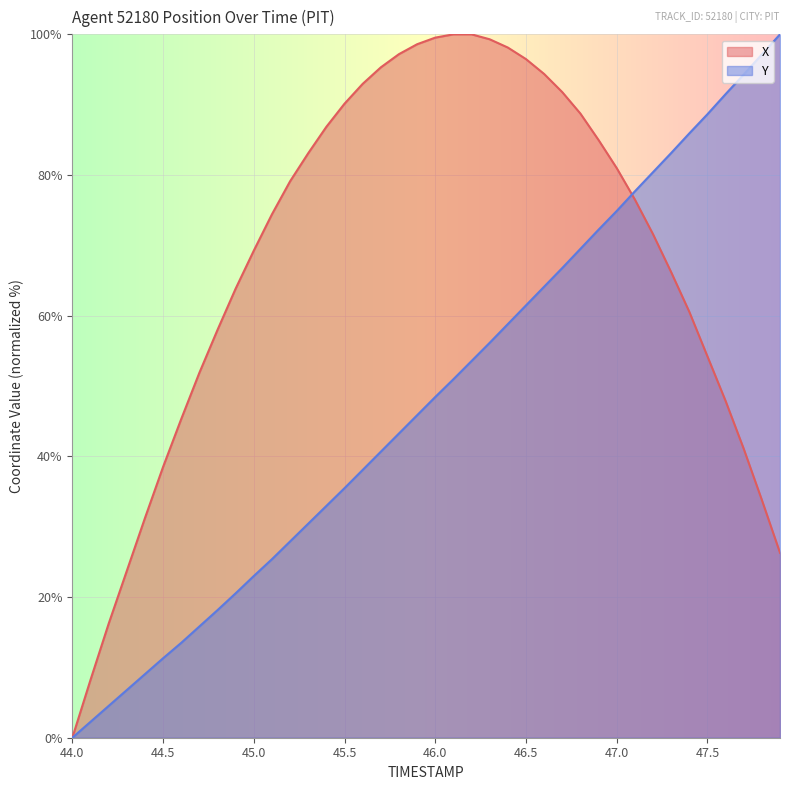

Reading left to right, transcribe all the data shown in this chart.

X: 0.0	8.2	16.2	23.7	31.2	38.5	45.3	51.9	58.0	63.8	69.2	74.4	79.1	83.1	86.9	90.1	93.0	95.3	97.2	98.6	99.5	100.0	100.0	99.3	98.1	96.5	94.4	91.8	88.7	85.0	81.0	76.5	71.6	66.2	60.6	54.2	47.9	41.1	33.8	26.3
Y: 0.0	2.3	4.5	6.8	9.0	11.3	13.5	15.8	18.1	20.5	23.0	25.4	27.9	30.4	33.0	35.5	38.1	40.7	43.3	45.8	48.4	51.0	53.6	56.1	58.8	61.5	64.1	66.8	69.5	72.2	74.9	77.7	80.4	83.1	85.9	88.6	91.5	94.3	97.1	100.0